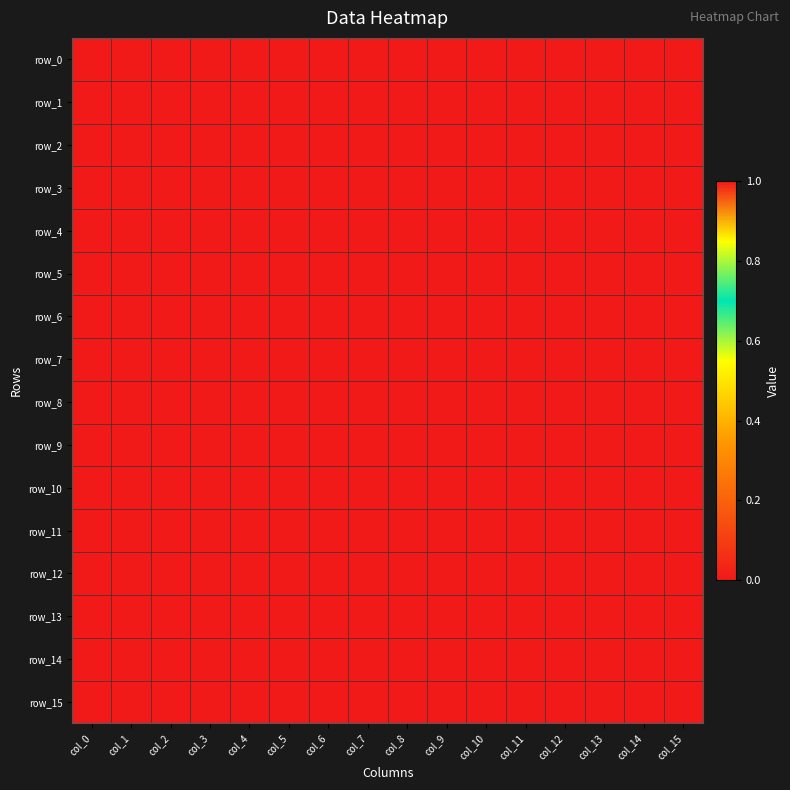

Which series changed the most between col_1 and col_2?

row_6